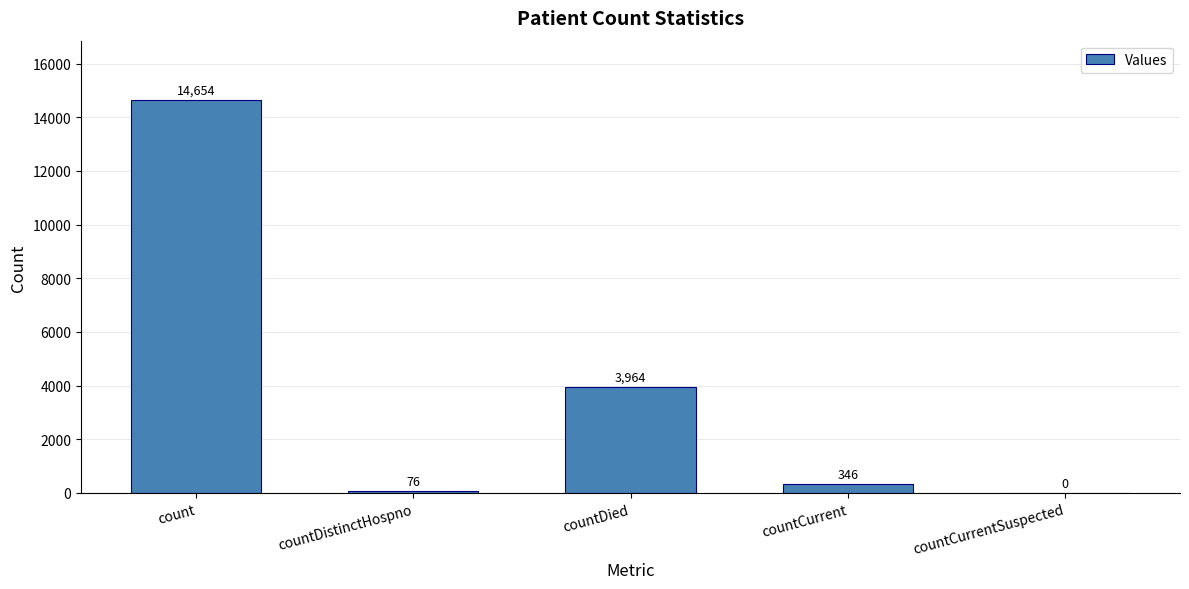

True or false: the data shows 3964 at countDied.

True